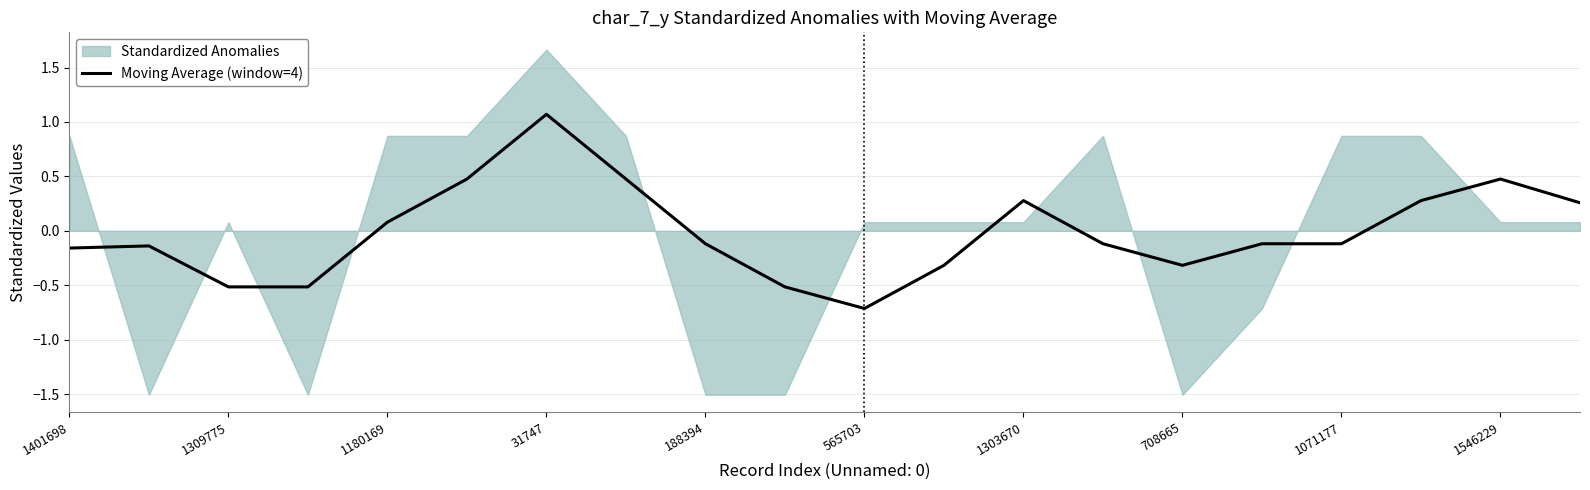

Which category has the lowest value in the Moving Average (window=4) series?

565703